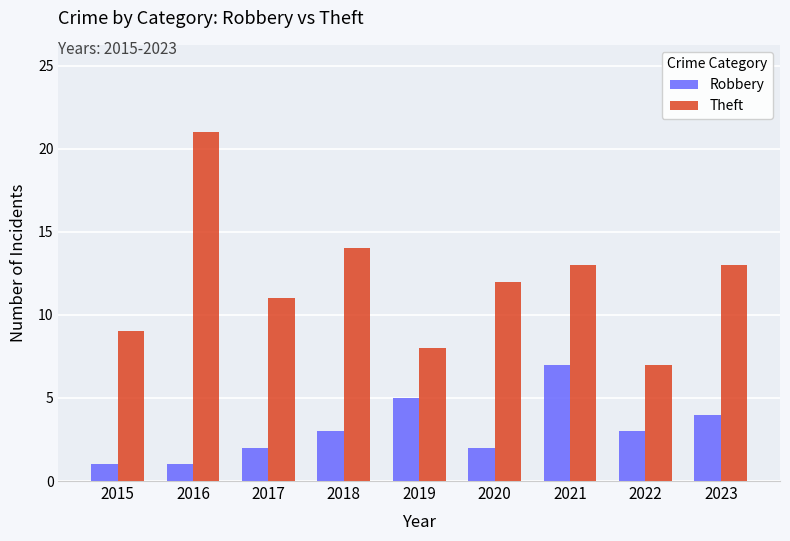

Which series has the largest total across all categories?

Theft